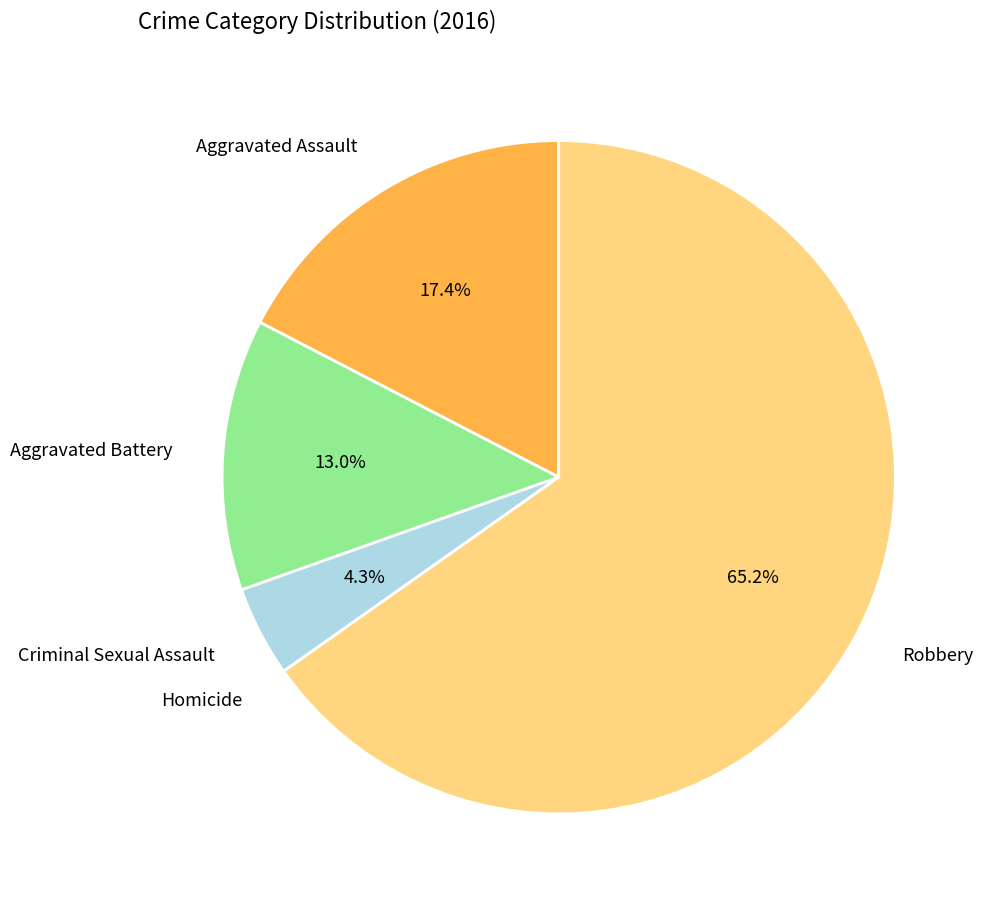

Does any single category account for the majority?

Yes